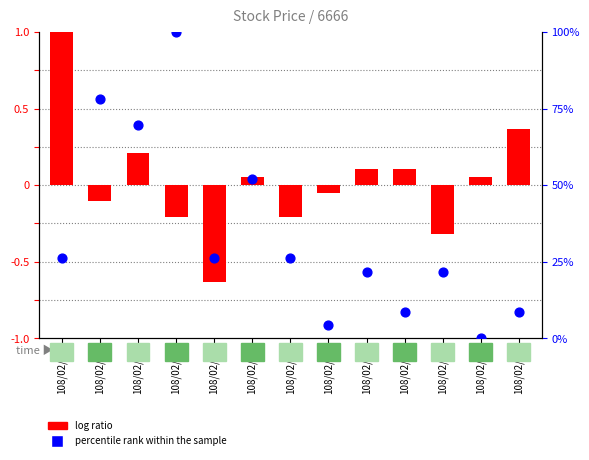

Which series contains the highest Y value?

log ratio